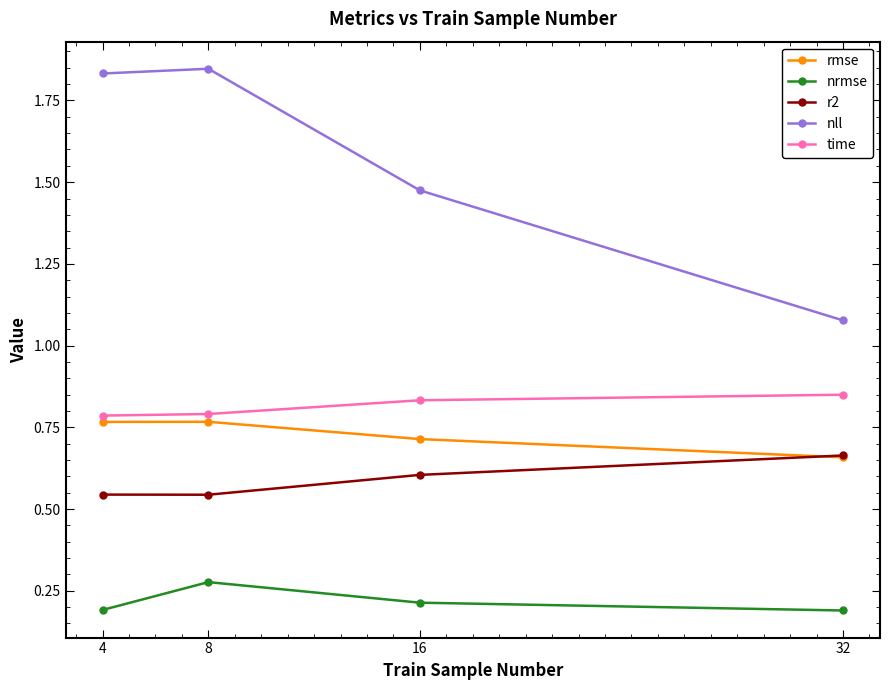

True or false: r2 has a value of 0.6 at 16.

True